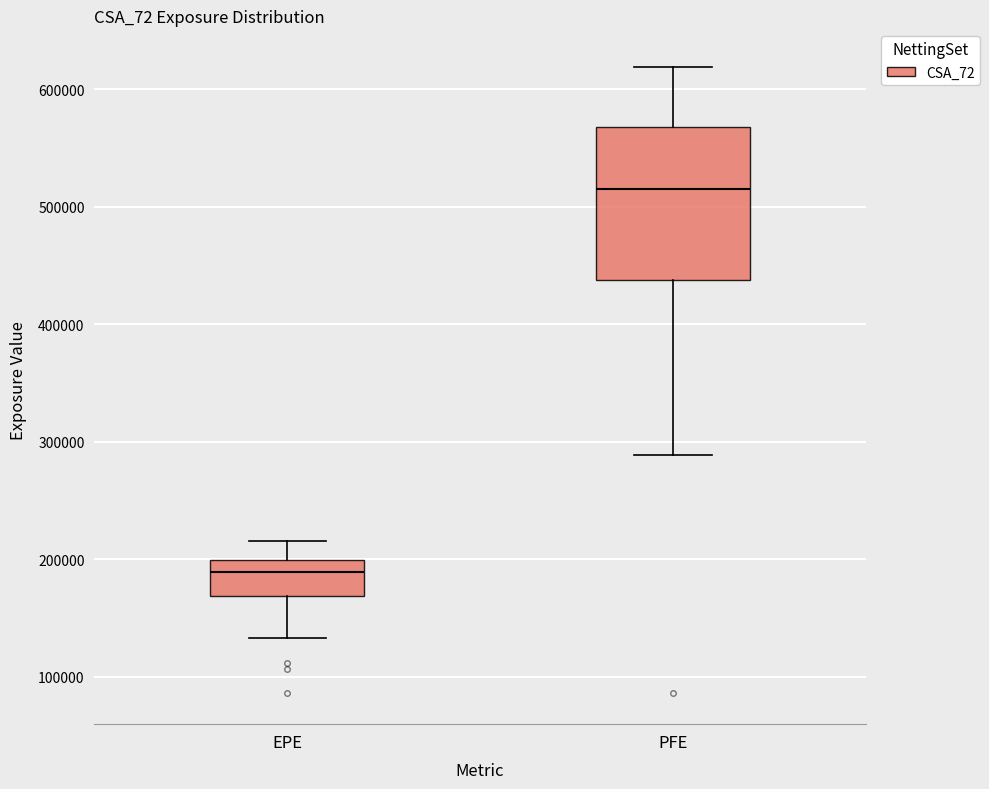

Comparing the boxes themselves (not the whiskers), which one is the tallest?

PFE